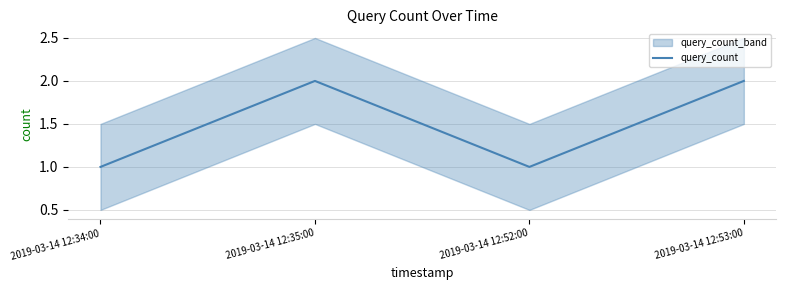

True or false: the data shows 1 at 2019-03-14 12:34:00.

True